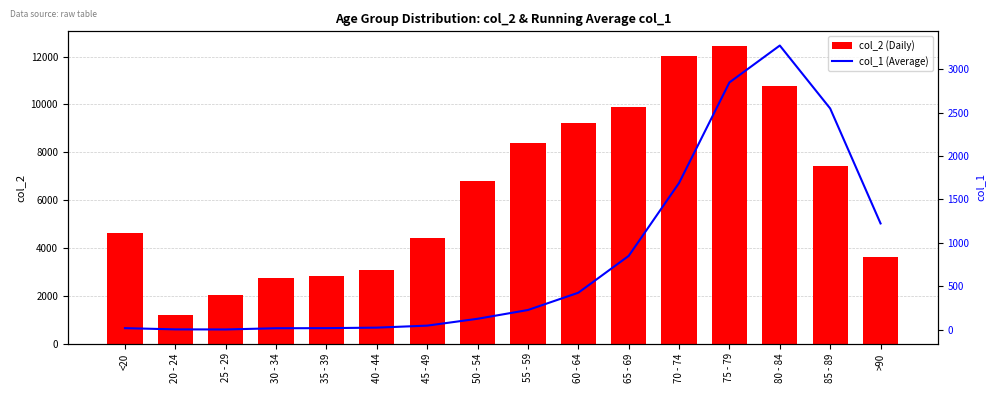

Where does the col_1 (Average) series first go above 227?

60 - 64